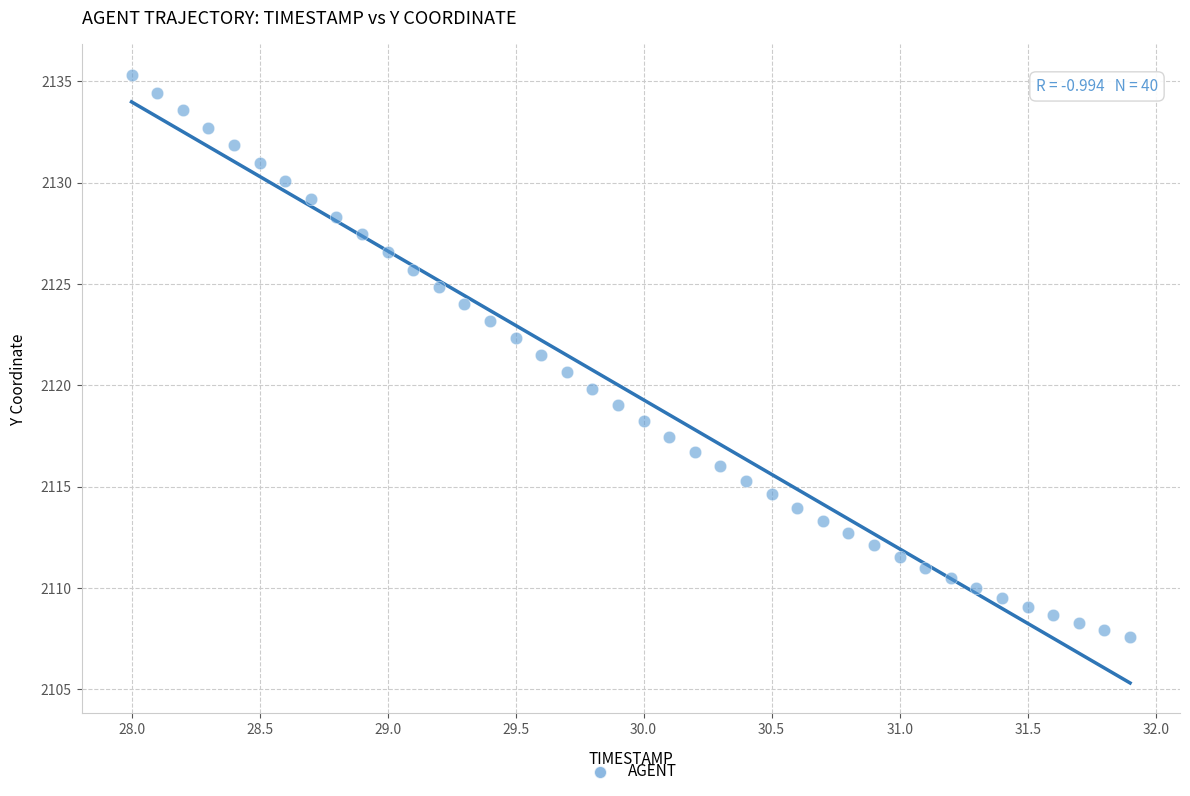

What is the range of X values (max minus min)?

3.9